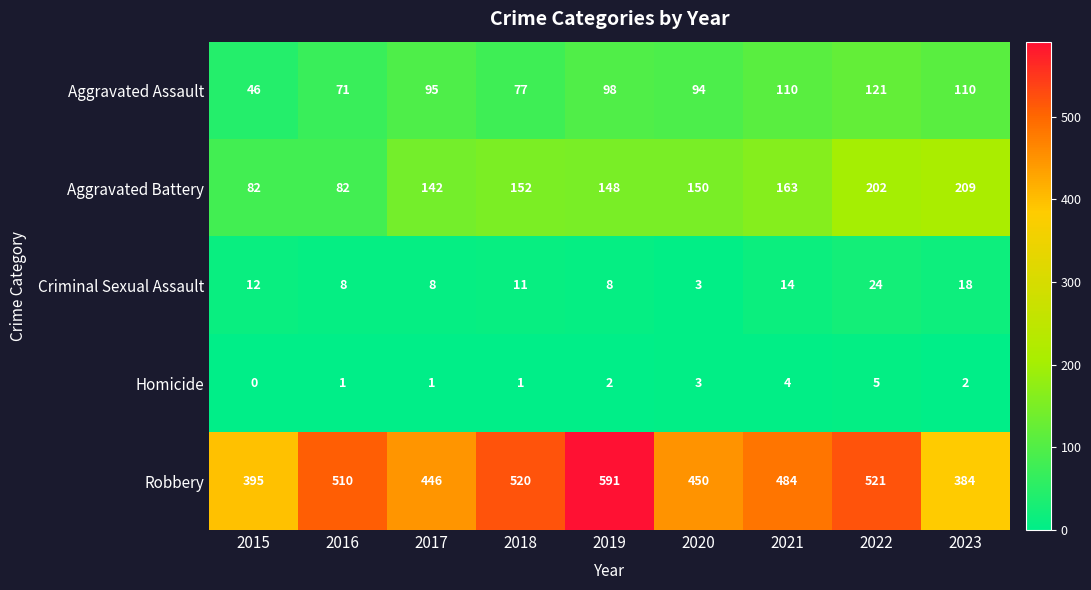

At which category does the chart reach its minimum across all series?

2015